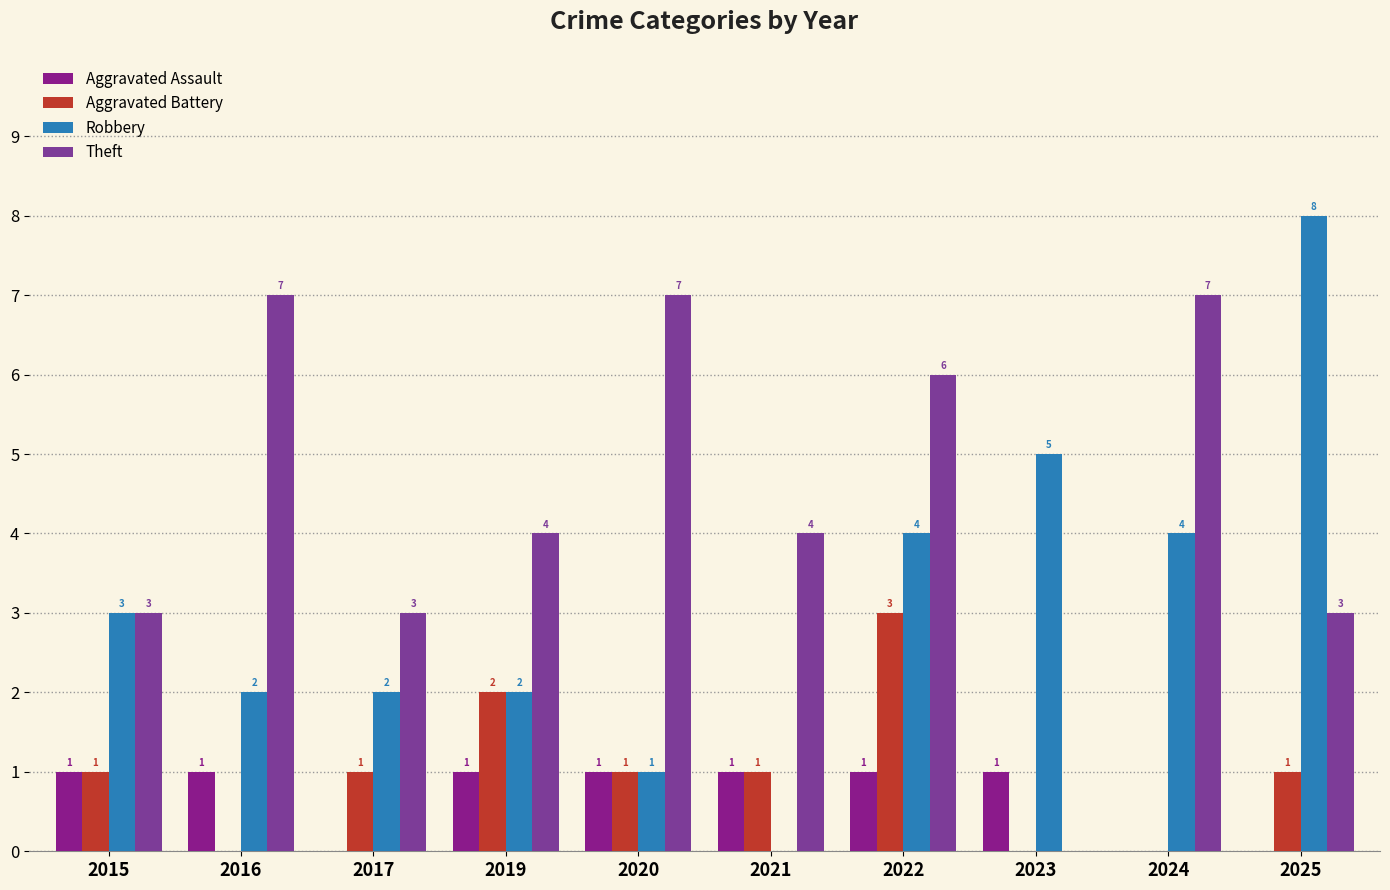

Reading left to right, extract all data points from this chart.

Aggravated Assault: 2015=1	2016=1	2017=0	2019=1	2020=1	2021=1	2022=1	2023=1	2024=0	2025=0
Aggravated Battery: 2015=1	2016=0	2017=1	2019=2	2020=1	2021=1	2022=3	2023=0	2024=0	2025=1
Robbery: 2015=3	2016=2	2017=2	2019=2	2020=1	2021=0	2022=4	2023=5	2024=4	2025=8
Theft: 2015=3	2016=7	2017=3	2019=4	2020=7	2021=4	2022=6	2023=0	2024=7	2025=3